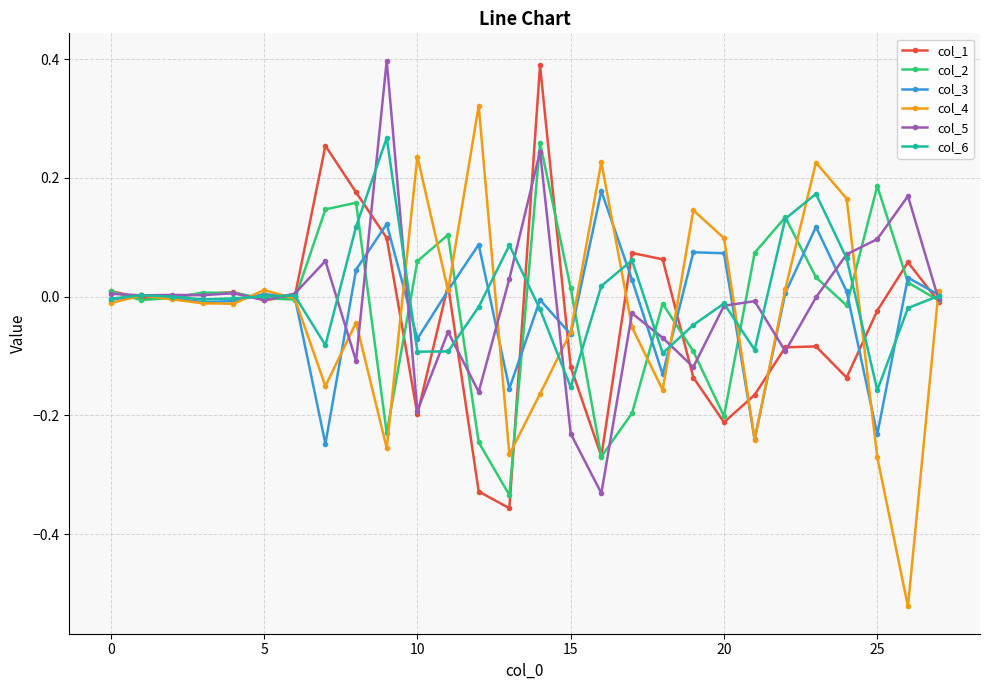

Which series has the widest spread of values?

col_4